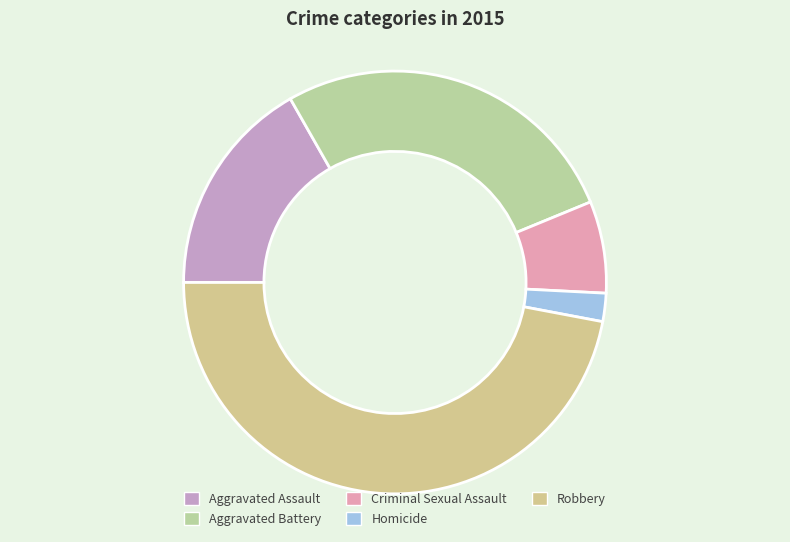

Count the number of slices in the pie.

5